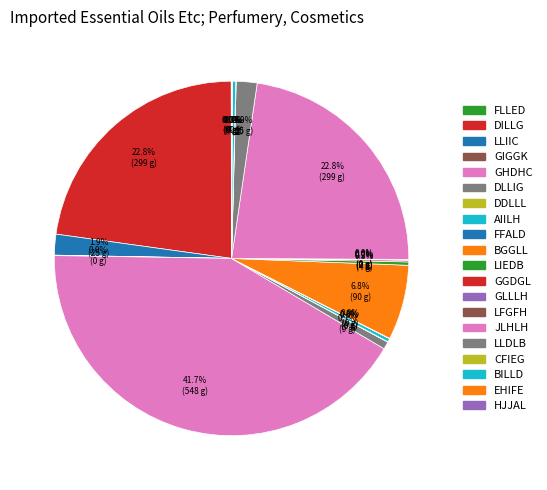

What is the total percentage of DLLIG and CFIEG?

0.7%